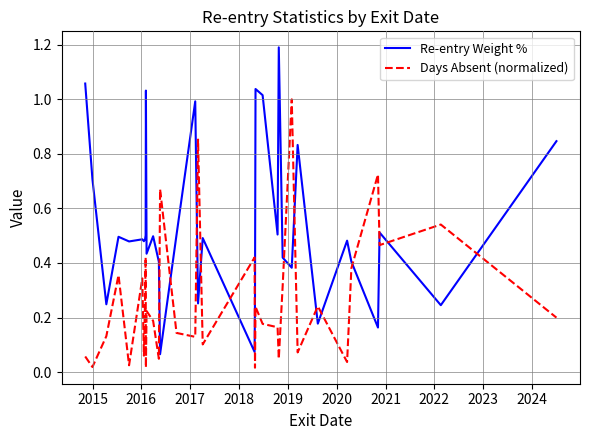

True or false: Days Absent (normalized) and Re-entry Weight % intersect in this chart.

True